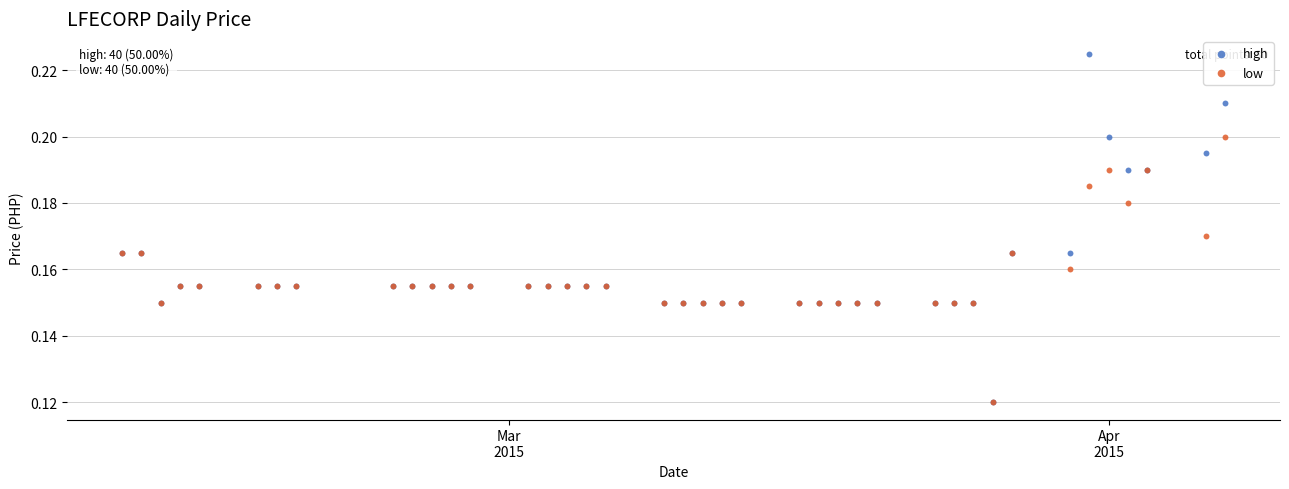

What are all the series names shown in the legend?

high, low